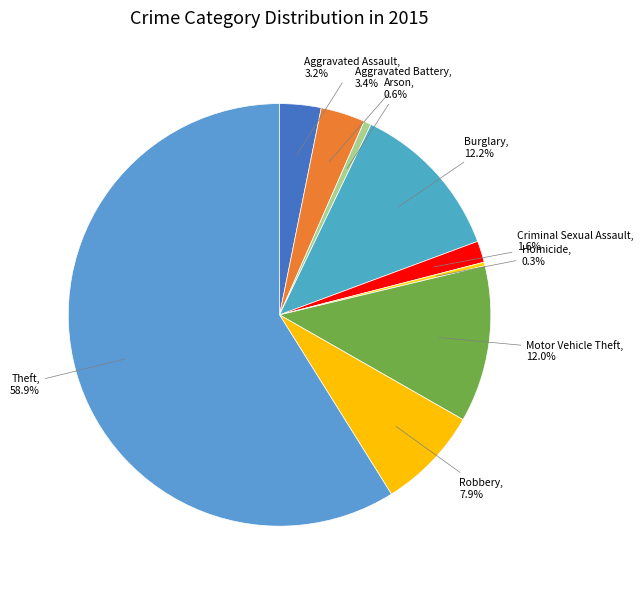

Rank the categories by value from lowest to highest.

Homicide, Arson, Criminal Sexual Assault, Aggravated Assault, Aggravated Battery, Robbery, Motor Vehicle Theft, Burglary, Theft